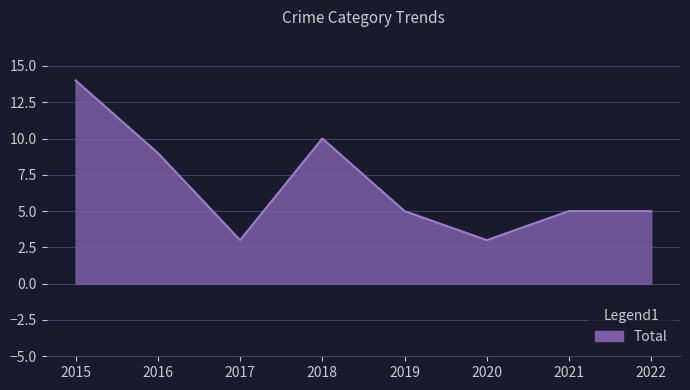

What is the greatest value displayed?

14